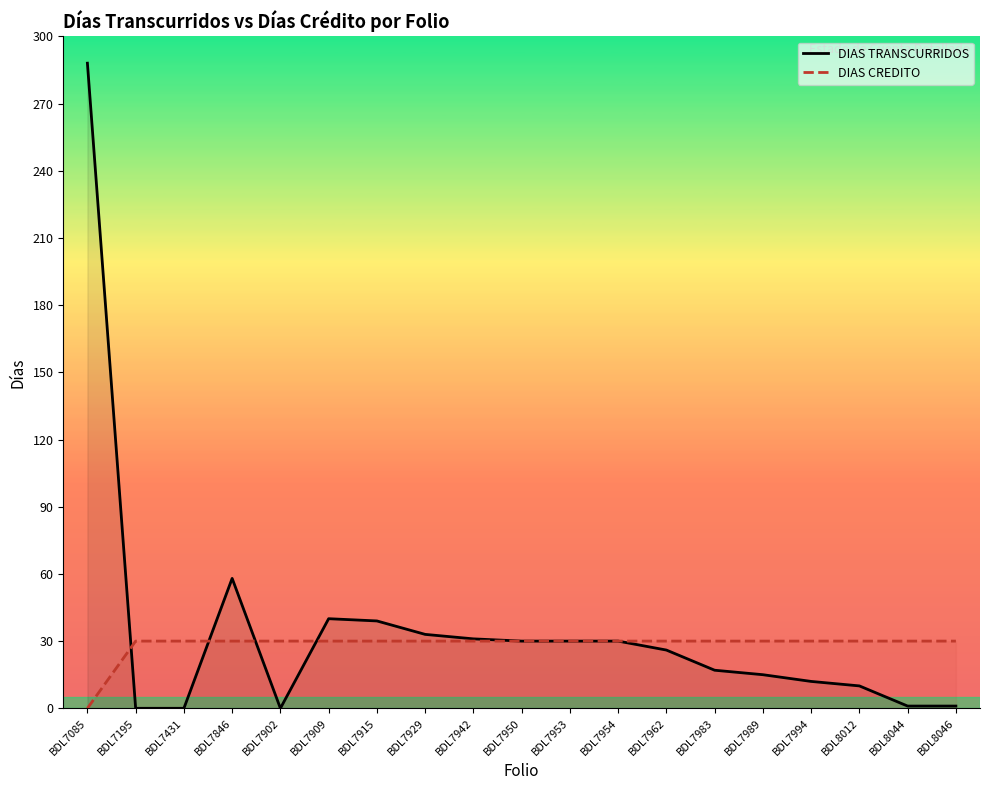

How many values in the DIAS CREDITO series are below 30?

1